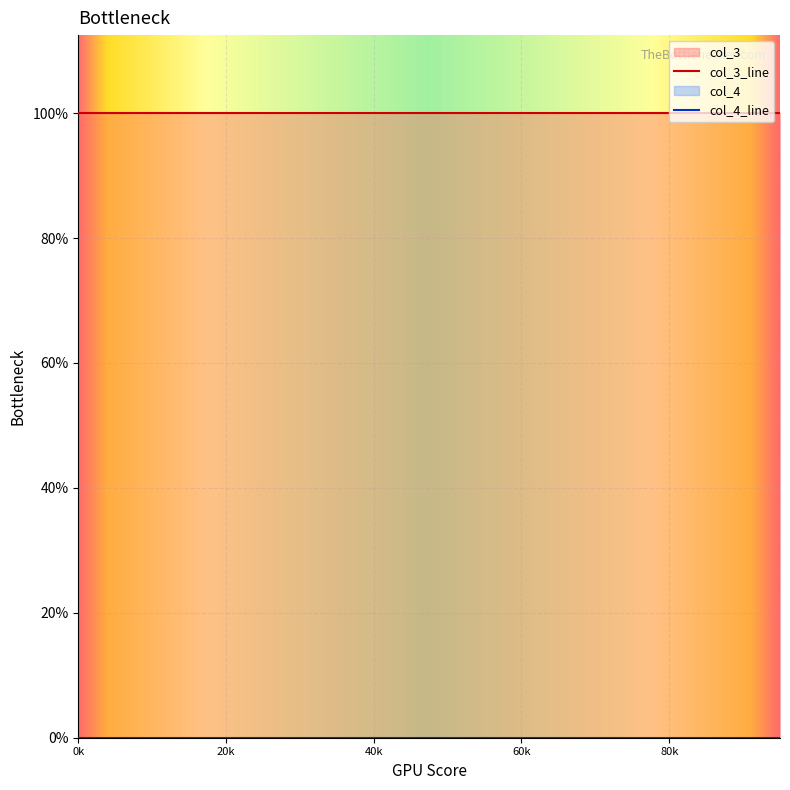

True or false: col_3 and col_4 intersect in this chart.

False